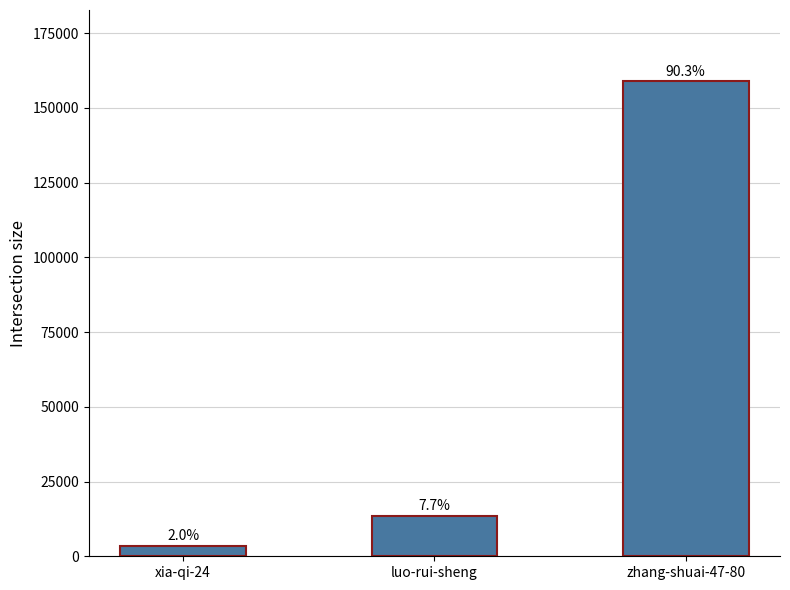

What is the label of the 3rd bar from the right?

xia-qi-24